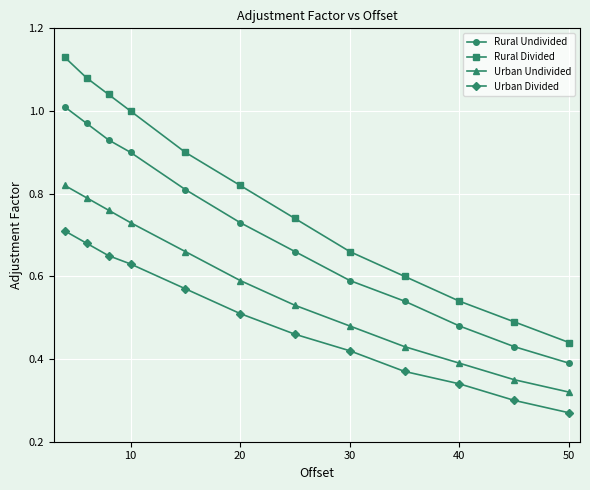

Which series has the widest spread of values?

Rural Divided